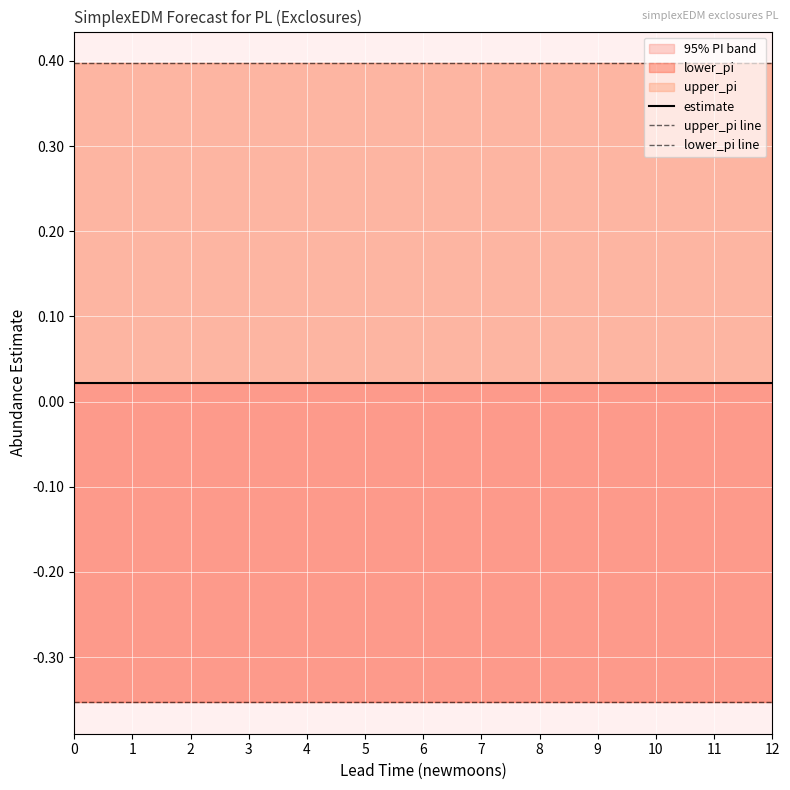

List the labels in order of lower_pi line value, smallest first.

1, 2, 3, 4, 5, 6, 7, 8, 9, 10, 11, 12, 0